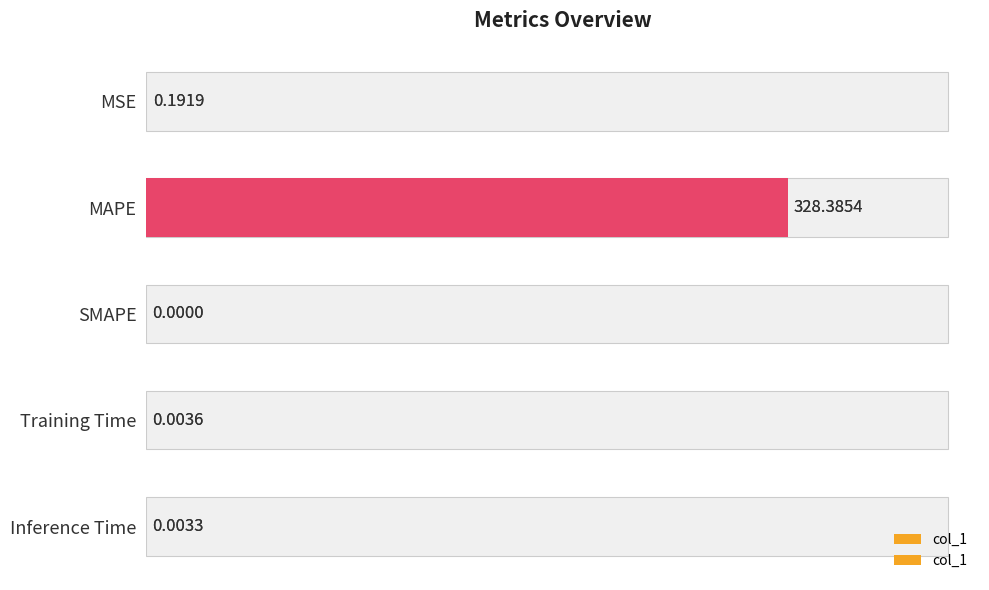

How many positive values are there?

4